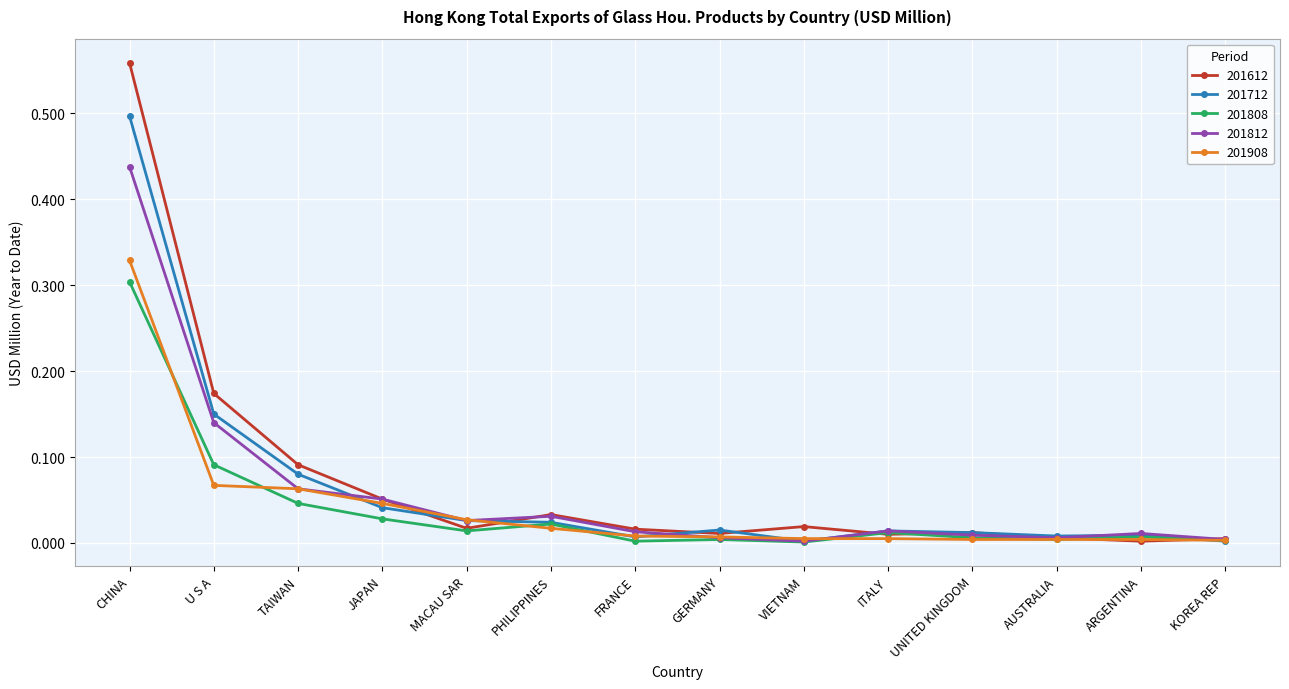

At which category is the sum across all series the highest?

CHINA